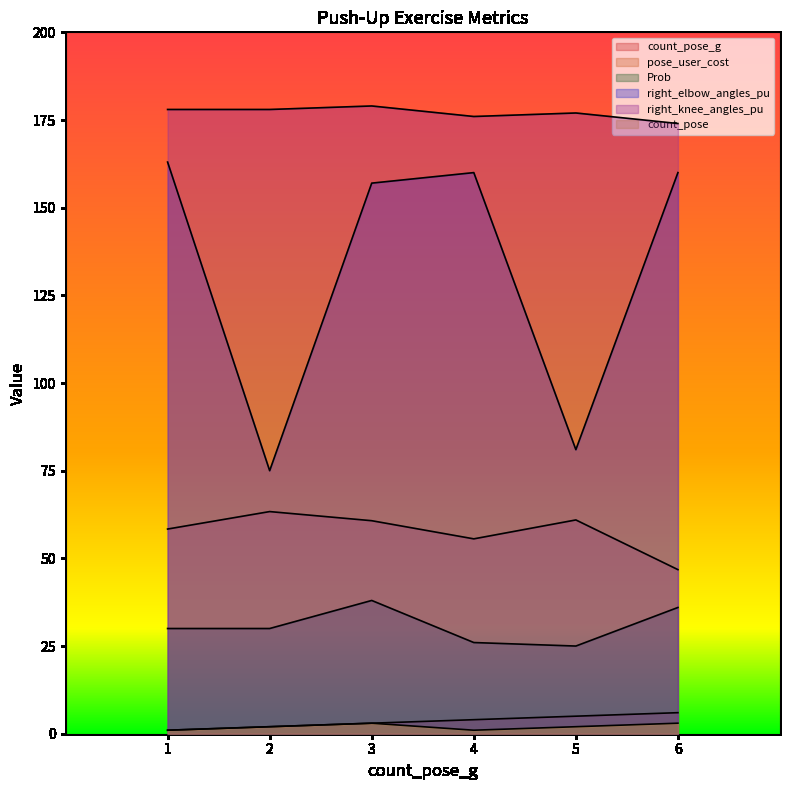

True or false: count_pose and Prob intersect in this chart.

False